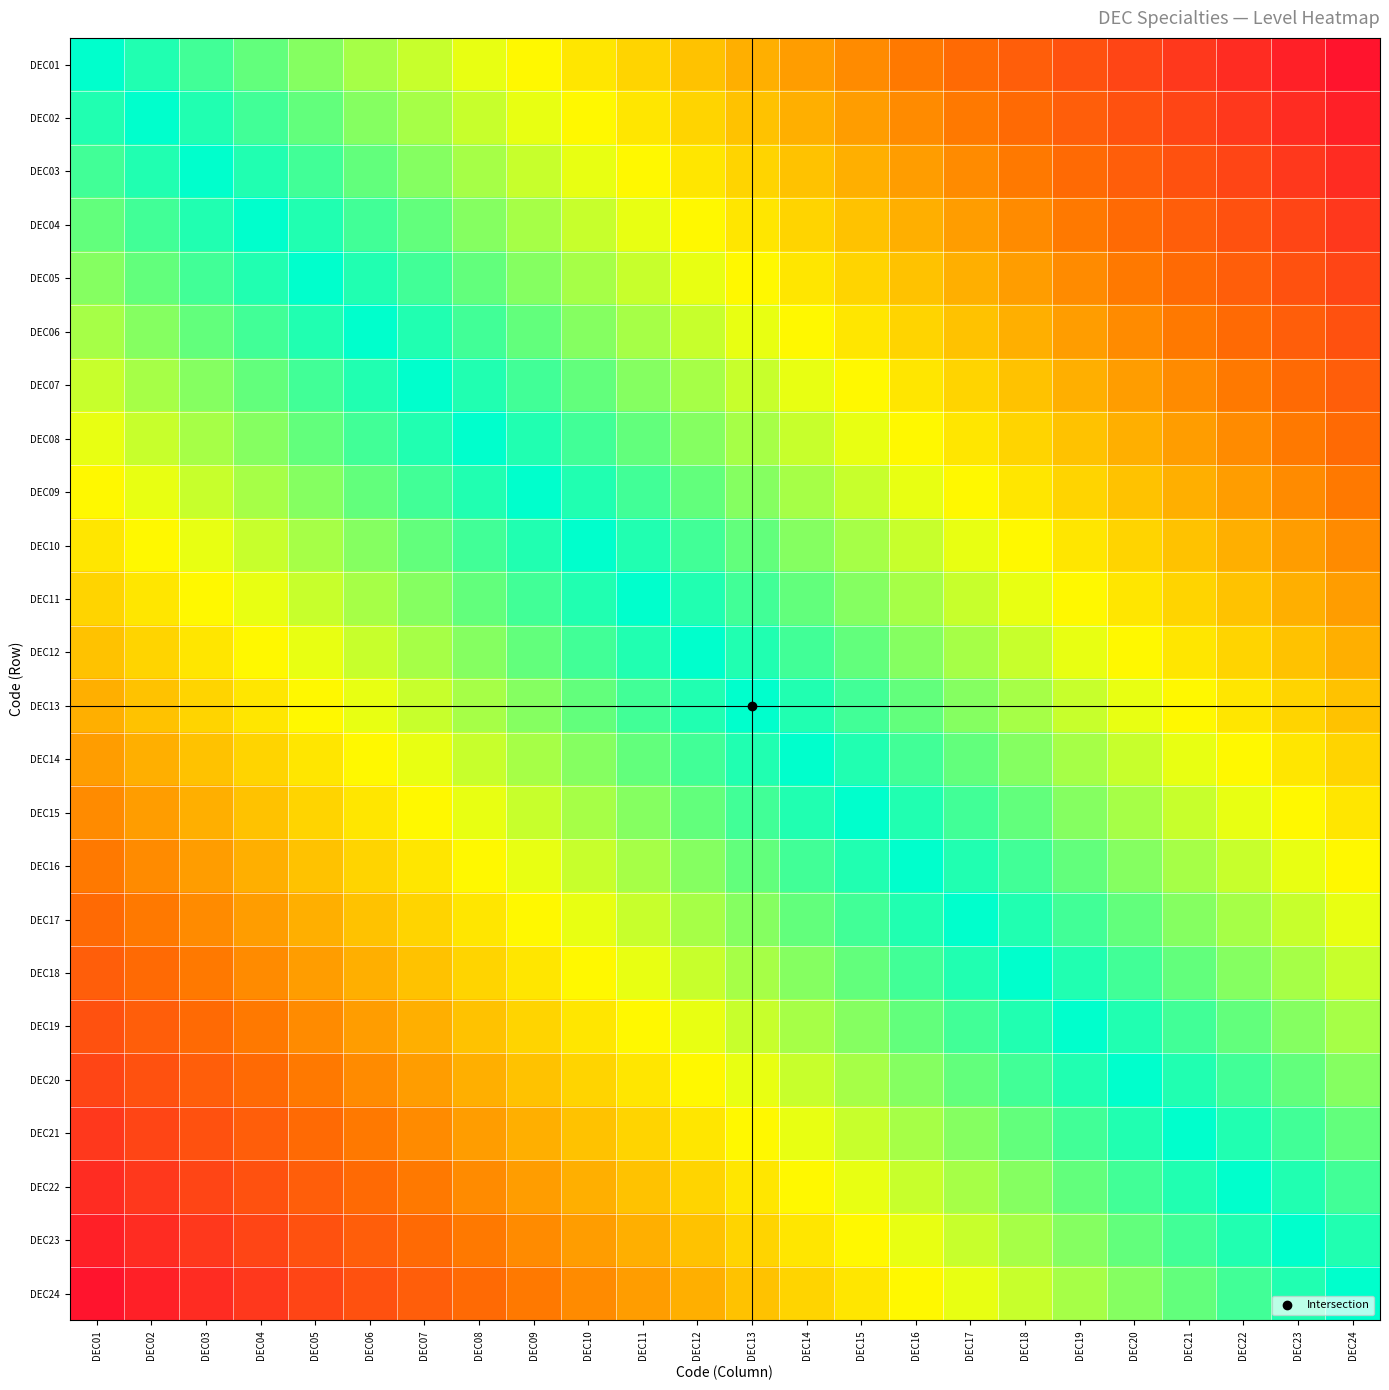

What is the total value across all series at DEC19?

15.9